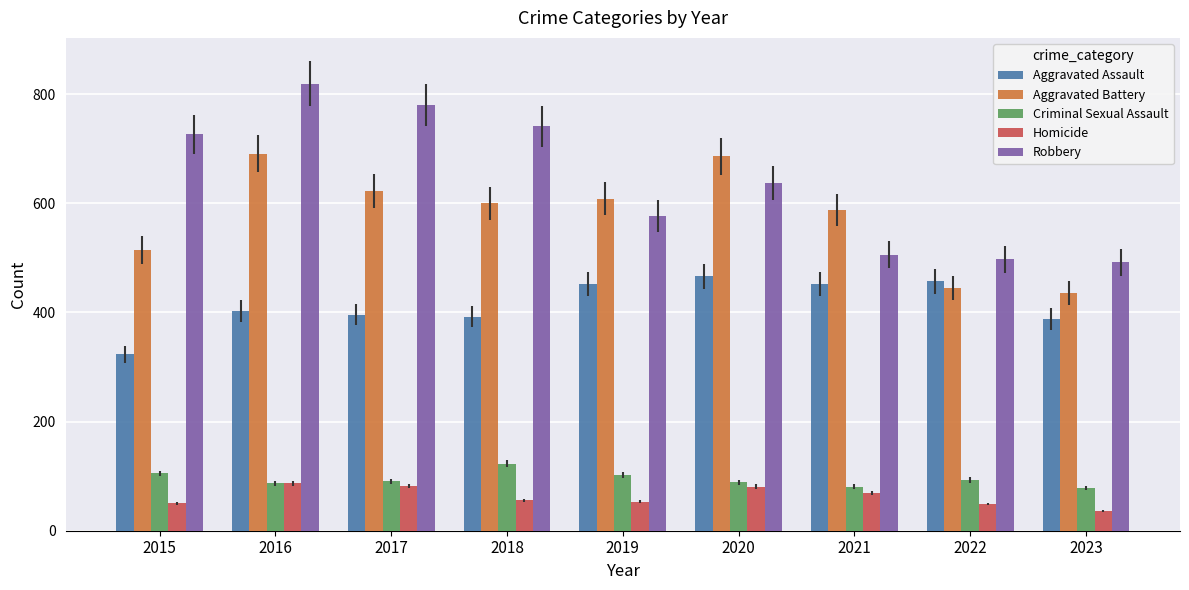

Which category has the lowest value across all series?

2023